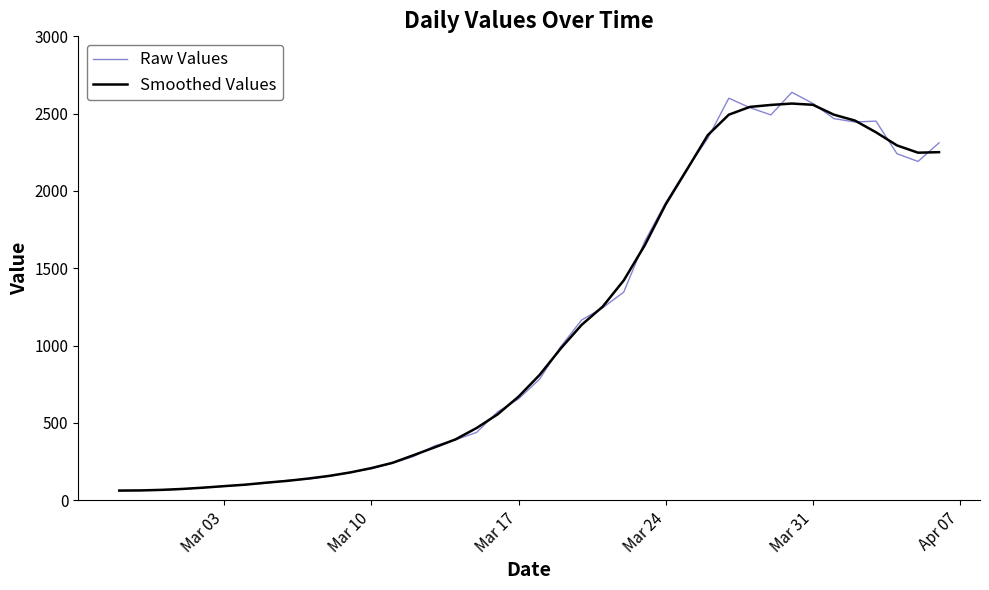

At how many categories does at least one series exceed 1641?

15